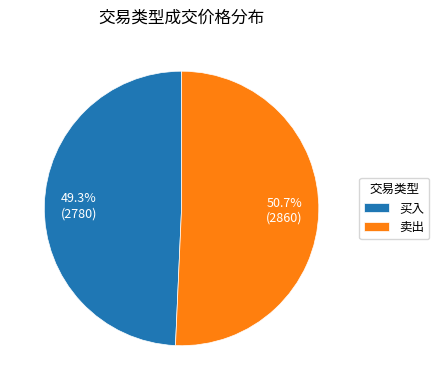

Does 卖出 represent more than half of the total?

Yes